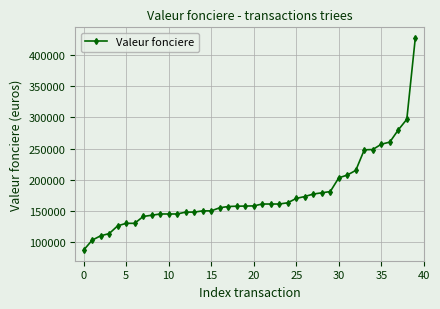

What is the sum of all values?

7069700